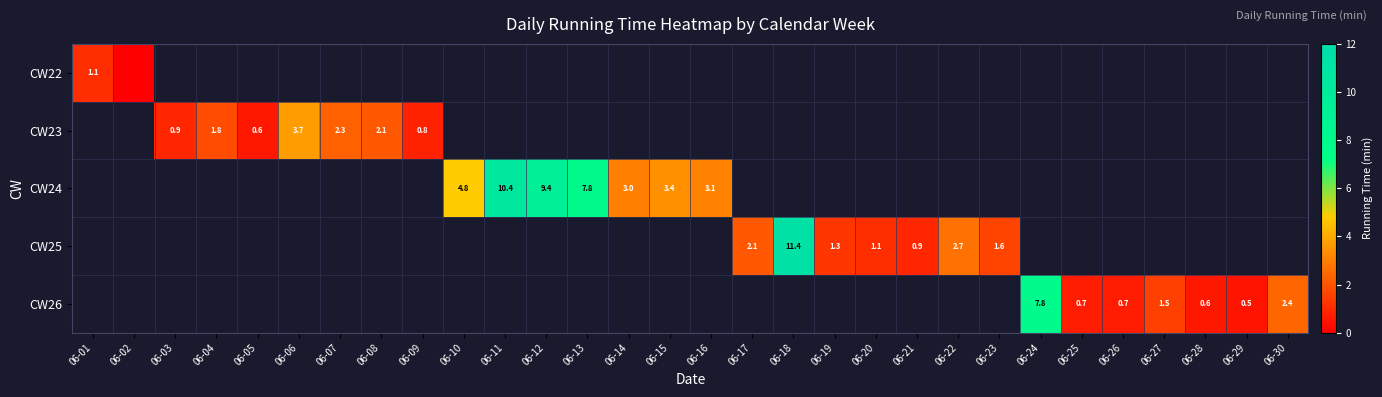

Is it true that CW26 equals 12.3 at 06-24?

False